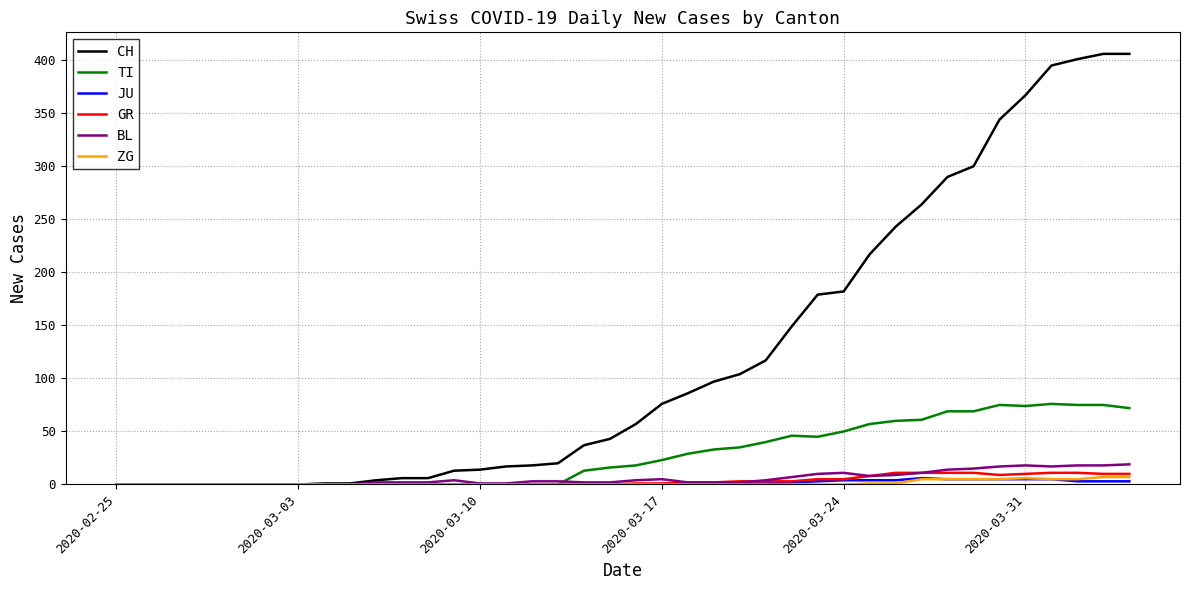

What is the greatest value displayed?

406